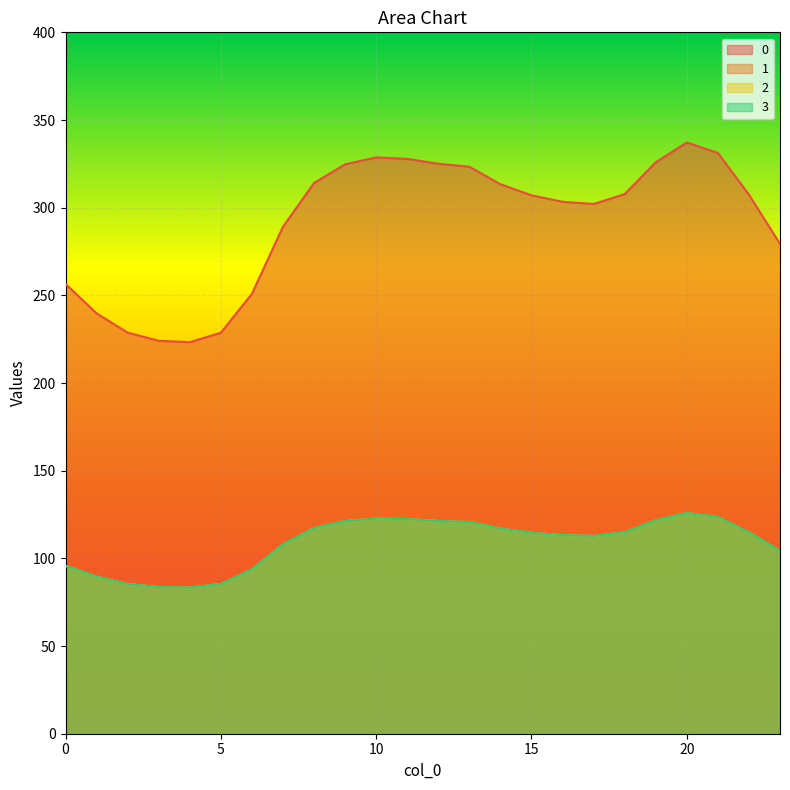

Between 4 and 23, which is larger?

23